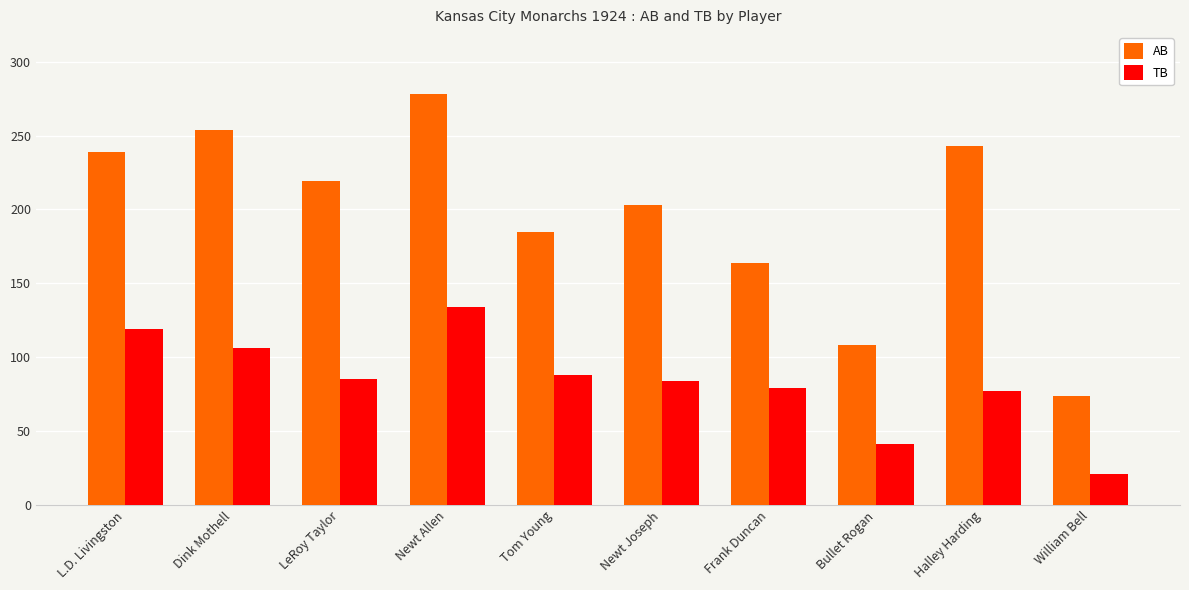

Between Dink Mothell and Frank Duncan, which series saw the biggest shift?

AB